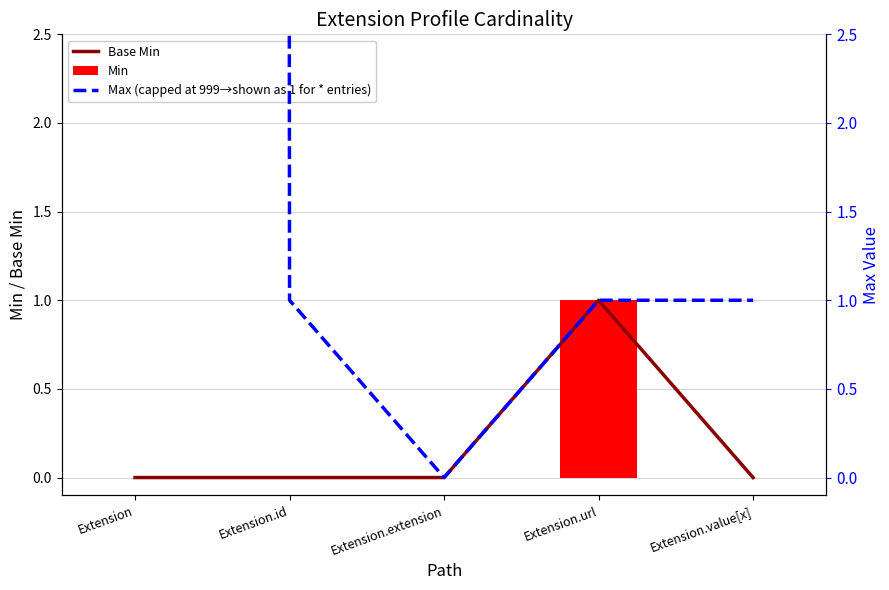

The Base Min series shows 0 at Extension.url. True or false?

False